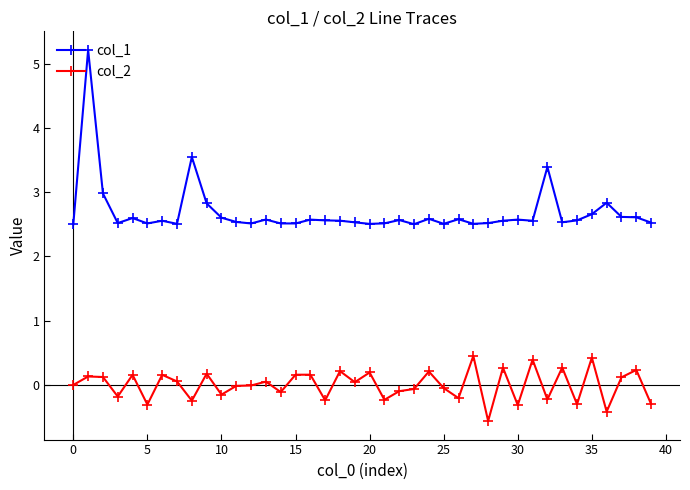

True or false: col_2 and col_1 cross at least once.

False